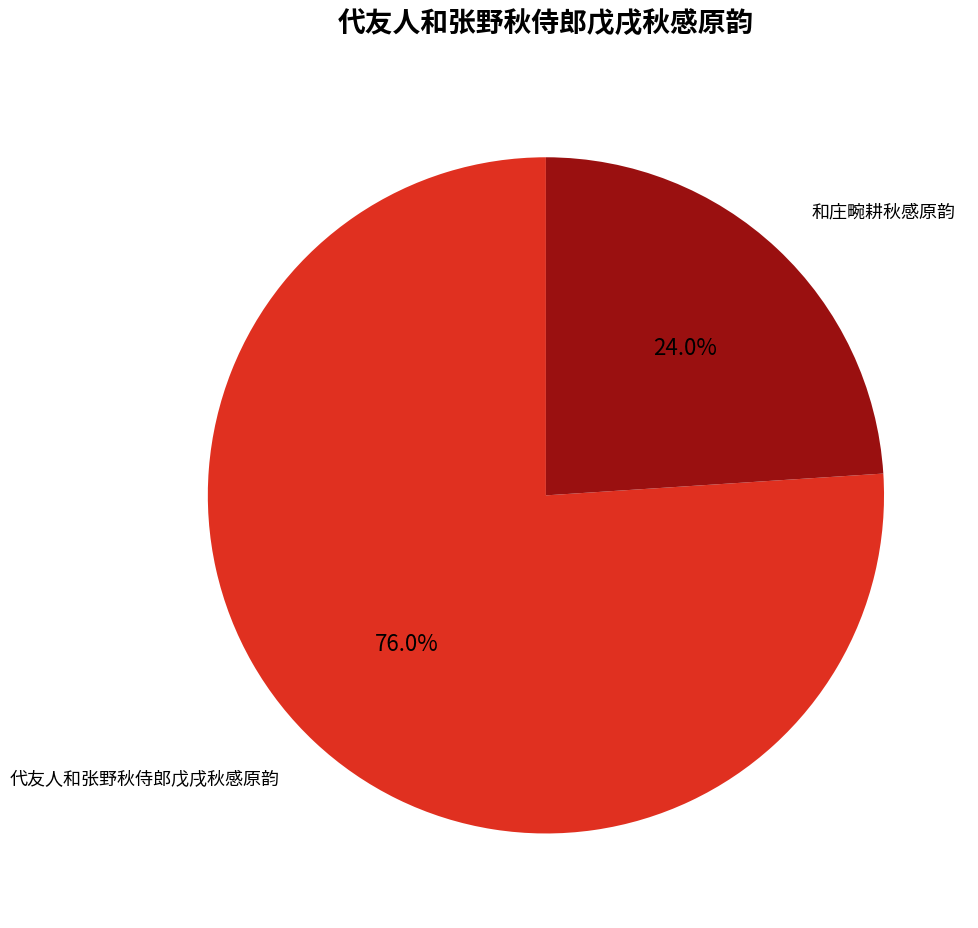

Does any single category account for the majority?

Yes